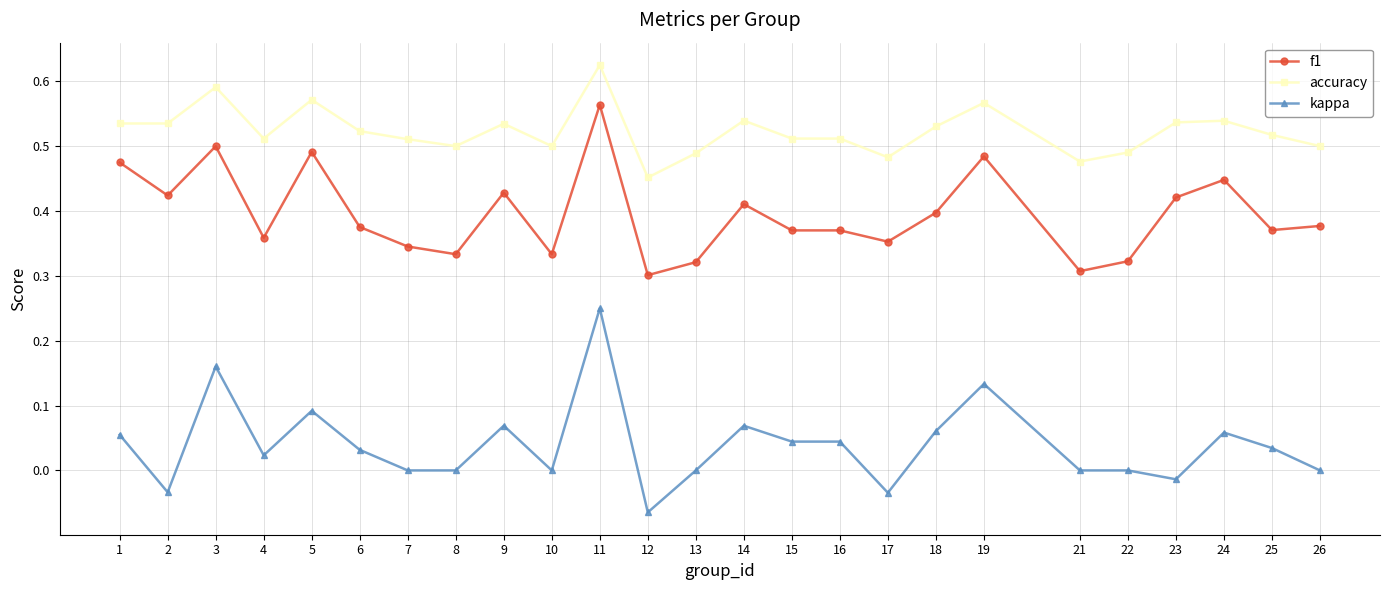

True or false: f1 and accuracy intersect in this chart.

False